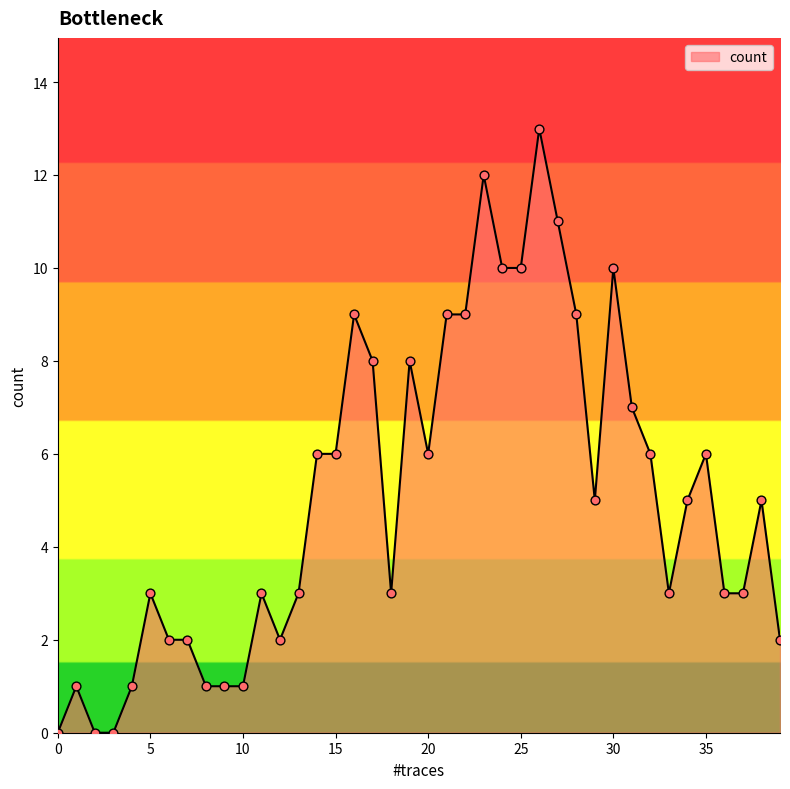

What is the difference between the maximum and minimum values?

13